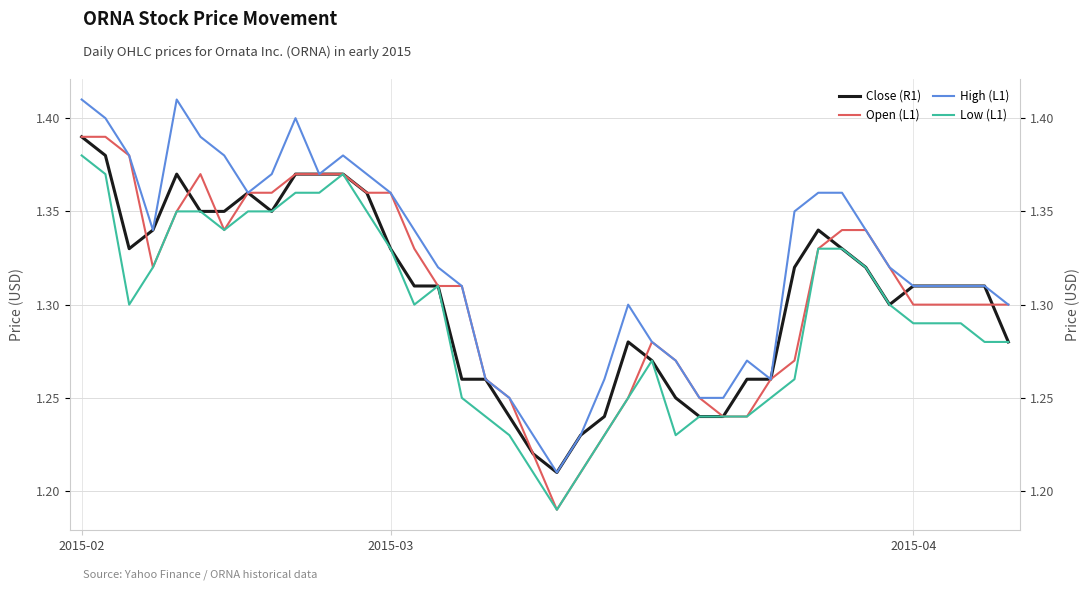

Which category has the highest value across all series?

2015-02